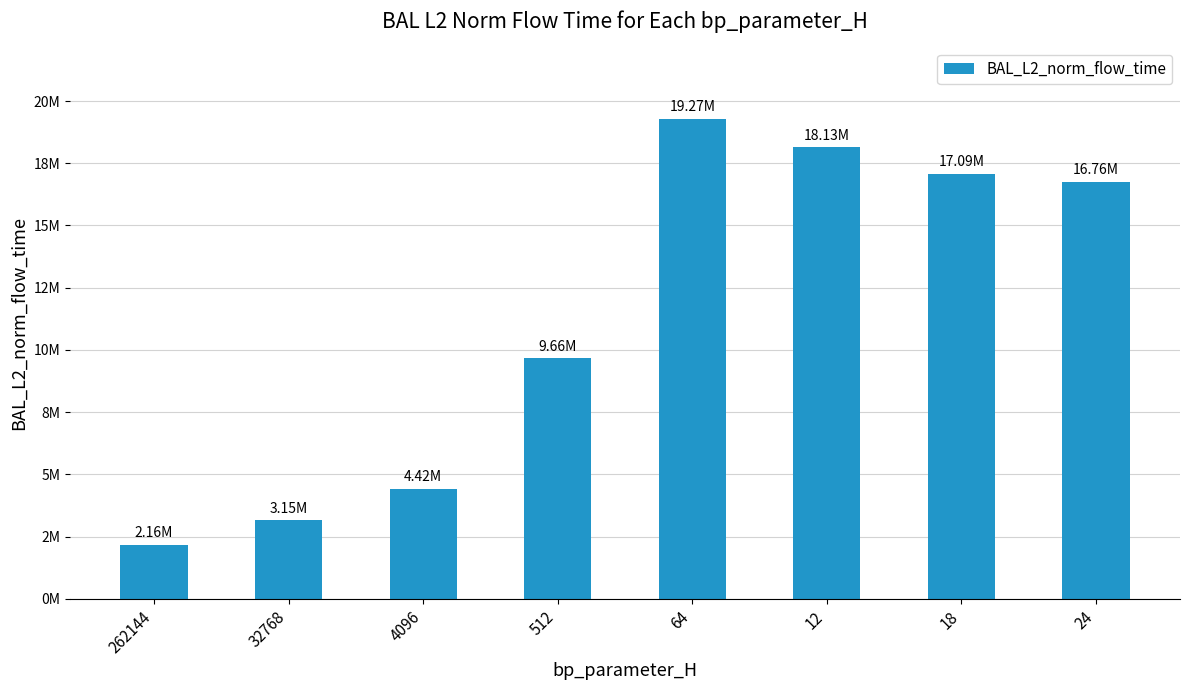

At which category does the chart reach its peak across all series?

64